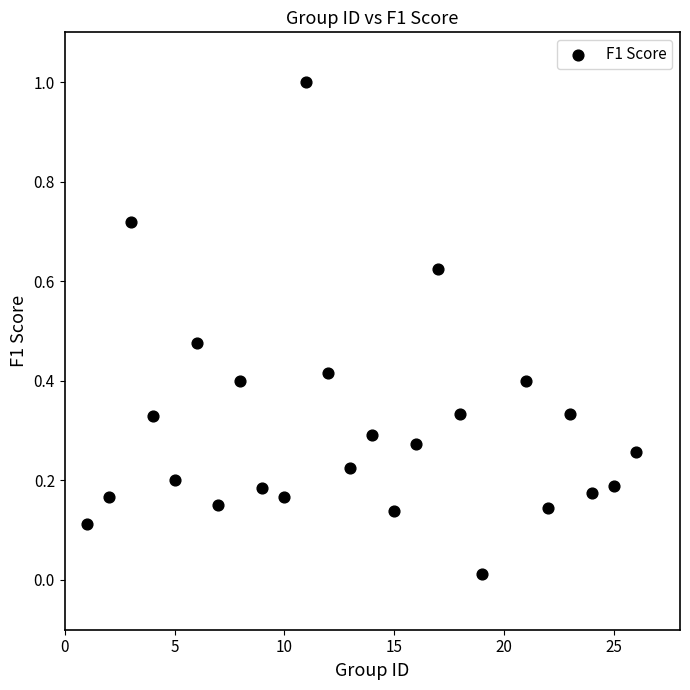

What is the range of X values (max minus min)?

25.0